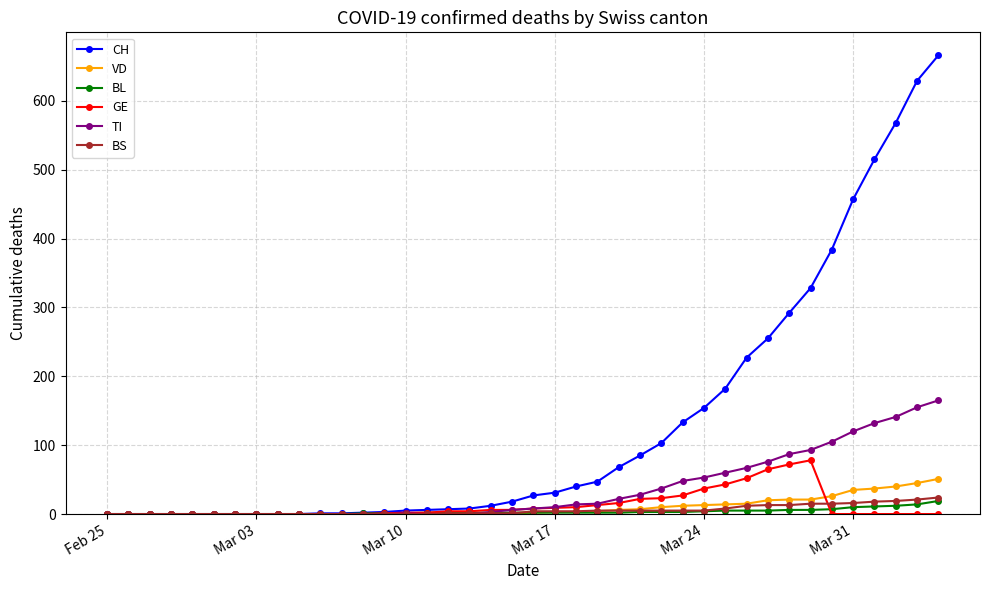

What is the maximum value shown in the chart?

666